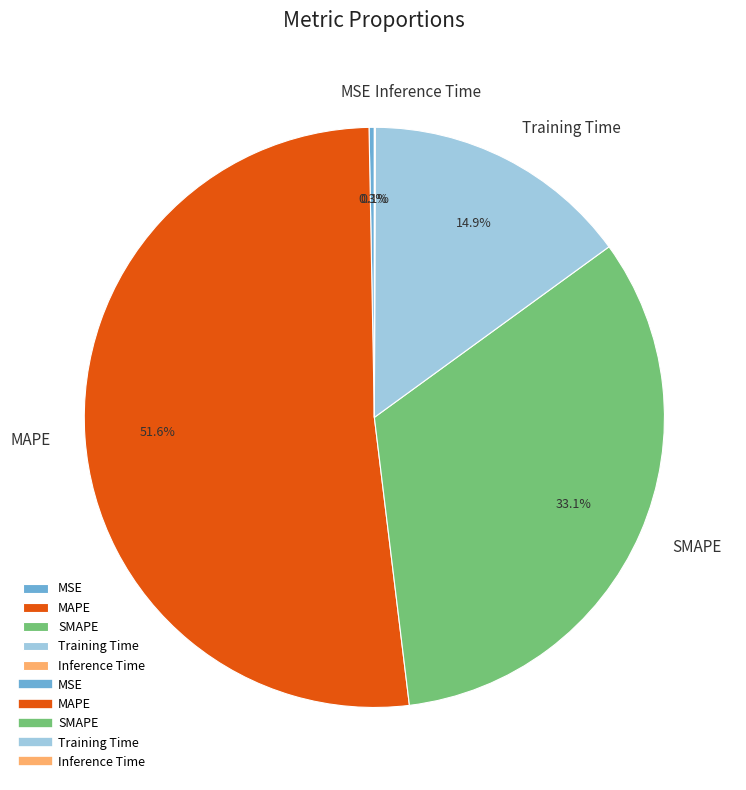

Is Training Time the majority of the pie?

No